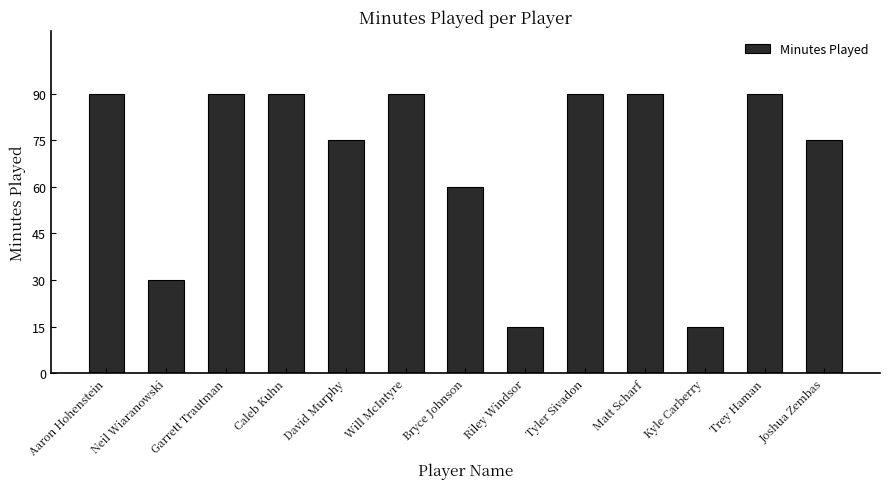

Reading left to right, transcribe all the data shown in this chart.

Aaron Hohenstein=90	Neil Wiaranowski=30	Garrett Trautman=90	Caleb Kuhn=90	David Murphy=75	Will McIntyre=90	Bryce Johnson=60	Riley Windsor=15	Tyler Sivadon=90	Matt Scharf=90	Kyle Carberry=15	Trey Haman=90	Joshua Zembas=75